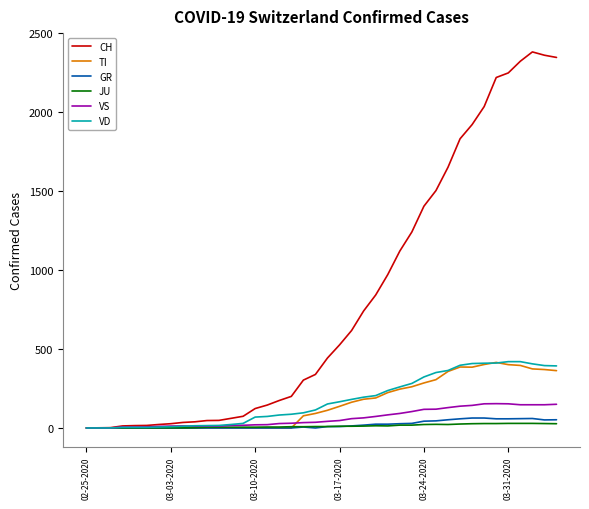

Count the number of categories in the chart.

40